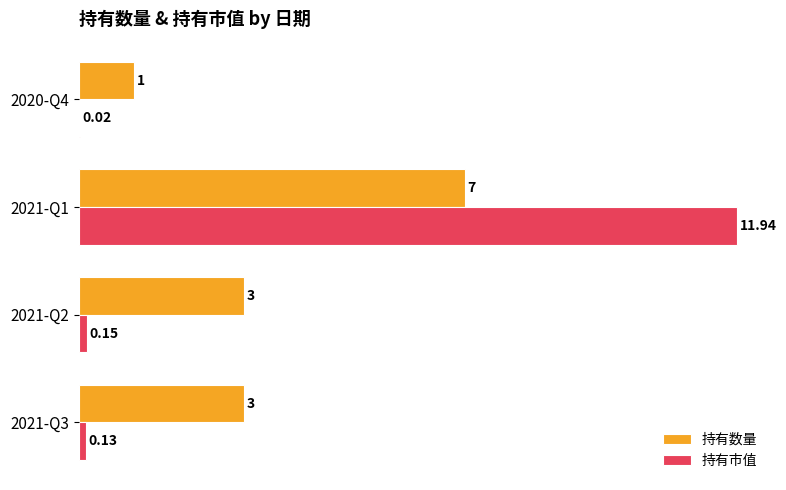

How many distinct data groups are displayed?

2